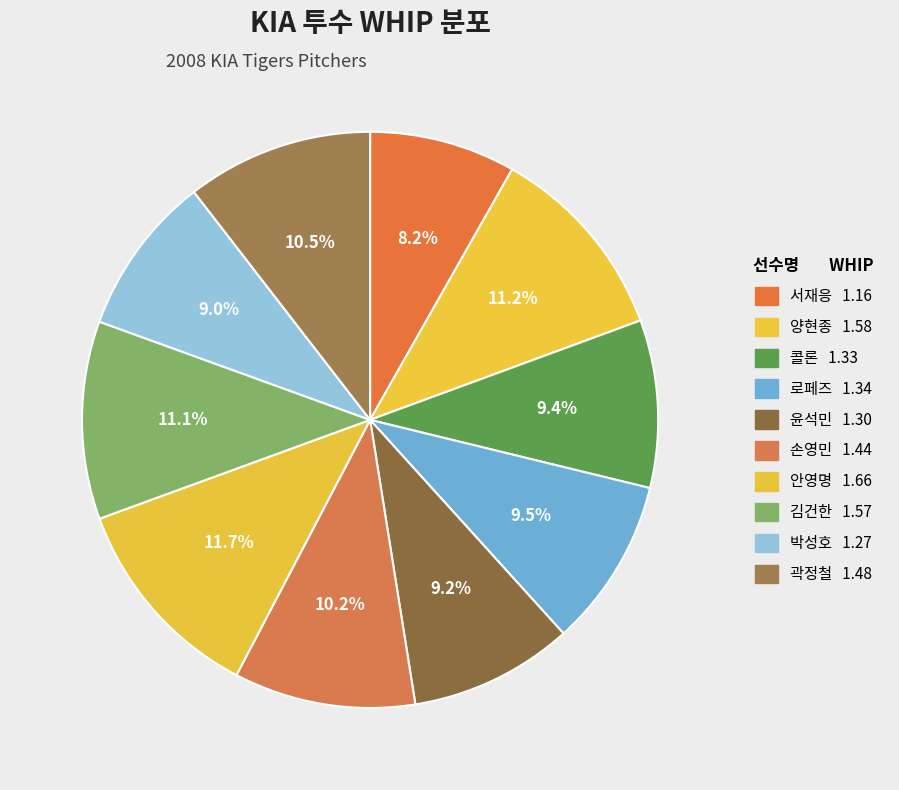

What is the change in value from 윤석민 to 곽정철?

+0.2